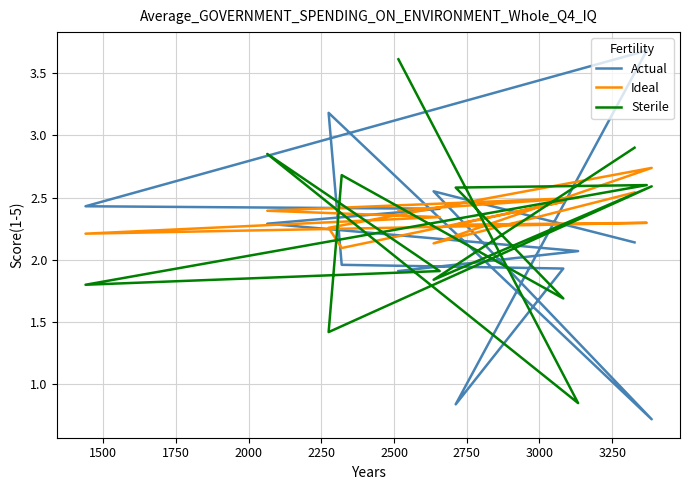

How many values in the Actual series are below 2?

5